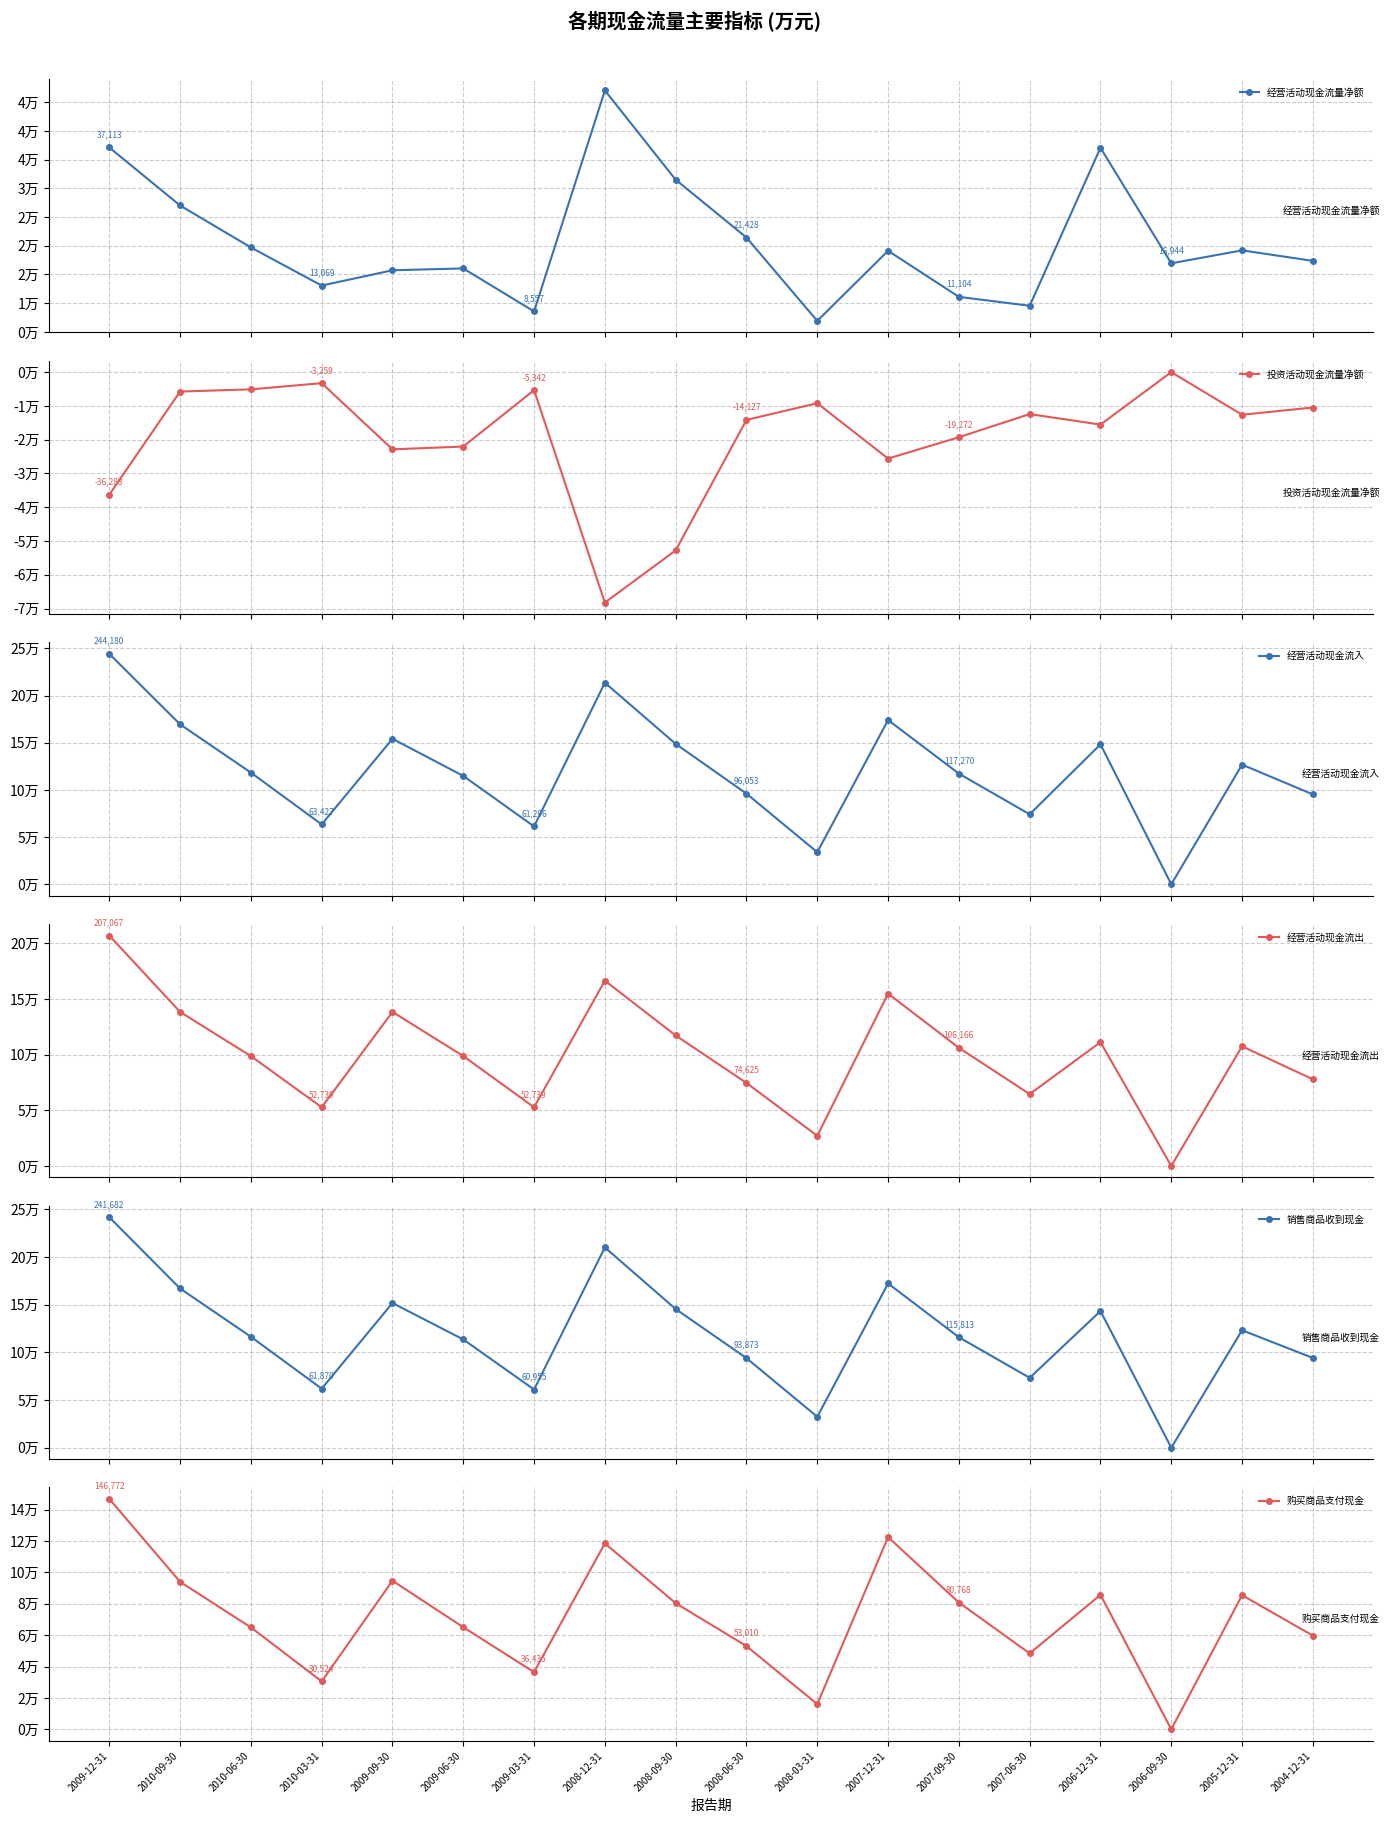

Is it true that 销售商品收到现金 equals 67715 at 2007-09-30?

False